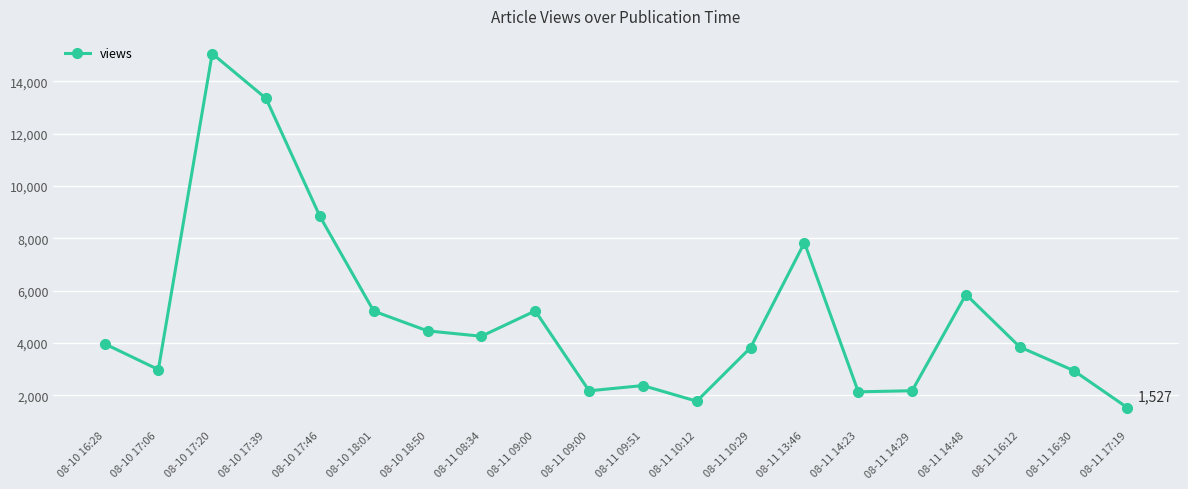

Rank the categories by value from lowest to highest.

08-11 17:19, 08-11 10:12, 08-11 14:23, 08-11 09:00, 08-11 14:29, 08-11 09:51, 08-11 16:30, 08-10 17:06, 08-11 10:29, 08-11 16:12, 08-10 16:28, 08-11 08:34, 08-10 18:50, 08-10 18:01, 08-11 09:00, 08-11 14:48, 08-11 13:46, 08-10 17:46, 08-10 17:39, 08-10 17:20